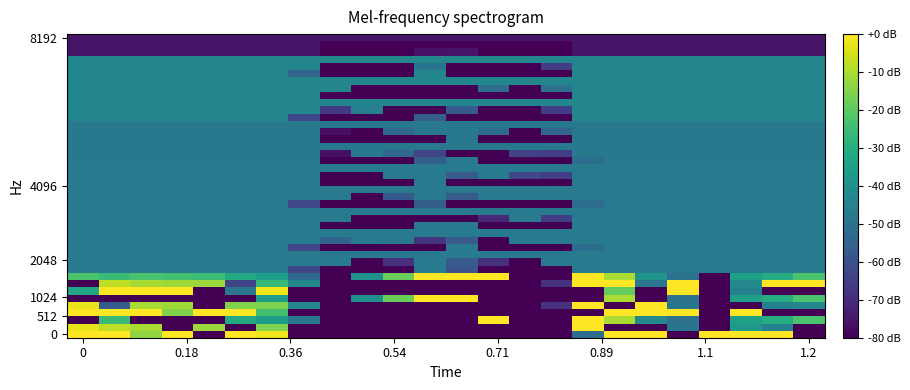

Reading left to right, what are all the values shown in this chart?

0.0: 0.0	0.0	-13.4	0.0	-80.0	0.0	-1.9	-80.0	-80.0	-80.0	-80.0	-80.0	-80.0	-80.0	-80.0	-80.0	-51.1	0.0	0.0	-80.0	0.0	0.0	0.0	-80.0
0.1: -3.1	-7.8	-10.4	-80.0	-12.1	-80.0	-15.3	-80.0	-80.0	-80.0	-80.0	-80.0	-80.0	-80.0	-80.0	-80.0	0.0	-80.0	-80.0	-48.8	-80.0	-36.7	-44.8	-80.0
0.2: -80.0	-25.5	-80.0	-80.0	-80.0	-31.1	-35.6	-49.3	-80.0	-80.0	-80.0	-80.0	-80.0	0.0	-80.0	-80.0	0.0	-10.2	-42.3	-49.8	-80.0	-34.7	-30.5	-22.5
1.0: 0.0	0.0	0.0	-15.2	0.0	0.0	-24.2	-80.0	-80.0	-80.0	-80.0	-80.0	-80.0	-80.0	-80.0	-80.0	-80.0	0.0	0.0	0.0	-80.0	0.0	-80.0	-80.0
1.1: -3.1	-56.6	-10.4	-11.5	-80.0	-15.0	-15.3	-42.8	-80.0	-80.0	-80.0	-80.0	-80.0	-80.0	-80.0	-68.6	0.0	-80.0	0.0	-48.8	-80.0	-80.0	-44.8	-43.1
1.2: -80.0	-80.0	-80.0	-80.0	-80.0	-80.0	-35.6	-80.0	-80.0	-40.0	-17.9	0.0	0.0	-80.0	-80.0	-80.0	-80.0	-10.2	-80.0	-49.8	-80.0	-34.7	-30.5	-22.5
2.0: -32.4	0.0	0.0	0.0	-80.0	-48.4	-1.9	-80.0	-80.0	-80.0	-80.0	-80.0	-80.0	-80.0	-80.0	-80.0	-80.0	-18.9	-80.0	0.0	-80.0	-44.9	-80.0	-80.0
2.1: -80.0	-7.8	-10.4	-11.5	-12.1	-63.8	-26.2	-42.8	-80.0	-80.0	-80.0	-80.0	-80.0	-80.0	-80.0	-68.6	0.0	0.0	-48.5	0.0	-80.0	-42.3	0.0	-0.1
2.2: -22.6	-25.5	-22.9	-23.8	-25.1	-31.1	-35.6	-52.9	-80.0	-40.0	-17.9	0.0	0.0	0.0	-80.0	-80.0	0.0	-10.2	-38.6	-49.8	-80.0	-34.7	-30.5	-22.5
3.0: -46.8	-46.8	-46.8	-46.8	-46.8	-46.8	-46.8	-63.1	-80.0	-80.0	-80.0	-46.8	-59.3	-80.0	-80.0	-80.0	-46.8	-46.8	-46.8	-46.8	-46.8	-46.8	-46.8	-46.8
3.1: -46.8	-46.8	-46.8	-46.8	-46.8	-46.8	-46.8	-46.8	-46.8	-80.0	-68.5	-46.8	-57.1	-69.3	-80.0	-46.8	-46.8	-46.8	-46.8	-46.8	-46.8	-46.8	-46.8	-46.8
4.0: -46.6	-46.6	-46.6	-46.6	-46.6	-46.6	-46.6	-63.1	-80.0	-80.0	-80.0	-80.0	-46.6	-80.0	-80.0	-80.0	-51.1	-46.6	-46.6	-46.6	-46.6	-46.6	-46.6	-46.6
4.1: -46.6	-46.6	-46.6	-46.6	-46.6	-46.6	-46.6	-46.6	-54.5	-46.6	-47.8	-67.7	-57.1	-80.0	-46.6	-46.6	-46.6	-46.6	-46.6	-46.6	-46.6	-46.6	-46.6	-46.6
5.0: -46.6	-46.6	-46.6	-46.6	-46.6	-46.6	-46.6	-46.6	-80.0	-80.0	-80.0	-46.6	-46.6	-80.0	-80.0	-80.0	-46.6	-46.6	-46.6	-46.6	-46.6	-46.6	-46.6	-46.6
5.1: -46.6	-46.6	-46.6	-46.6	-46.6	-46.6	-46.6	-46.6	-46.6	-80.0	-80.0	-80.0	-80.0	-70.7	-46.6	-65.1	-46.6	-46.6	-46.6	-46.6	-46.6	-46.6	-46.6	-46.6
6.0: -46.6	-46.6	-46.6	-46.6	-46.6	-46.6	-46.6	-63.1	-80.0	-80.0	-80.0	-56.5	-80.0	-80.0	-80.0	-80.0	-51.1	-46.6	-46.6	-46.6	-46.6	-46.6	-46.6	-46.6
6.1: -46.6	-46.6	-46.6	-46.6	-46.6	-46.6	-46.6	-46.6	-46.6	-80.0	-58.1	-46.6	-57.1	-46.6	-46.6	-46.6	-46.6	-46.6	-46.6	-46.6	-46.6	-46.6	-46.6	-46.6
7.0: -46.6	-46.6	-46.6	-46.6	-46.6	-46.6	-46.6	-46.6	-80.0	-80.0	-80.0	-46.6	-80.0	-80.0	-80.0	-80.0	-46.6	-46.6	-46.6	-46.6	-46.6	-46.6	-46.6	-46.6
7.1: -46.6	-46.6	-46.6	-46.6	-46.6	-46.6	-46.6	-46.6	-80.0	-80.0	-47.8	-46.6	-57.1	-46.6	-63.1	-65.1	-46.6	-46.6	-46.6	-46.6	-46.6	-46.6	-46.6	-46.6
8.0: -47.8	-47.8	-47.8	-47.8	-47.8	-47.8	-47.8	-47.8	-80.0	-80.0	-80.0	-55.7	-47.8	-80.0	-80.0	-80.0	-51.1	-47.8	-47.8	-47.8	-47.8	-47.8	-47.8	-47.8
8.1: -47.8	-47.8	-47.8	-47.8	-47.8	-47.8	-47.8	-47.8	-76.7	-47.8	-53.4	-63.4	-80.0	-80.0	-64.4	-65.1	-47.8	-47.8	-47.8	-47.8	-47.8	-47.8	-47.8	-47.8
9.0: -47.8	-47.8	-47.8	-47.8	-47.8	-47.8	-47.8	-47.8	-80.0	-80.0	-80.0	-80.0	-47.8	-80.0	-80.0	-80.0	-47.8	-47.8	-47.8	-47.8	-47.8	-47.8	-47.8	-47.8
9.1: -47.8	-47.8	-47.8	-47.8	-47.8	-47.8	-47.8	-47.8	-76.7	-80.0	-53.4	-47.8	-47.8	-51.7	-80.0	-54.0	-47.8	-47.8	-47.8	-47.8	-47.8	-47.8	-47.8	-47.8
10.0: -43.4	-43.4	-43.4	-43.4	-43.4	-43.4	-43.4	-63.1	-80.0	-80.0	-80.0	-55.7	-80.0	-80.0	-80.0	-80.0	-43.4	-43.4	-43.4	-43.4	-43.4	-43.4	-43.4	-43.4
10.1: -43.4	-43.4	-43.4	-43.4	-43.4	-43.4	-43.4	-43.4	-66.5	-45.2	-80.0	-80.0	-57.1	-80.0	-80.0	-65.1	-43.4	-43.4	-43.4	-43.4	-43.4	-43.4	-43.4	-43.4
11.0: -75.4	-75.4	-75.4	-75.4	-75.4	-75.4	-75.4	-75.4	-80.0	-80.0	-80.0	-80.0	-80.0	-80.0	-80.0	-80.0	-75.4	-75.4	-75.4	-75.4	-75.4	-75.4	-75.4	-75.4
11.1: -43.4	-43.4	-43.4	-43.4	-43.4	-43.4	-43.4	-43.4	-43.4	-80.0	-80.0	-80.0	-80.0	-51.7	-80.0	-50.0	-43.4	-43.4	-43.4	-43.4	-43.4	-43.4	-43.4	-43.4
12.0: -43.4	-43.4	-43.4	-43.4	-43.4	-43.4	-43.4	-53.9	-80.0	-80.0	-80.0	-43.4	-80.0	-80.0	-80.0	-80.0	-43.4	-43.4	-43.4	-43.4	-43.4	-43.4	-43.4	-43.4
12.1: -43.4	-43.4	-43.4	-43.4	-43.4	-43.4	-43.4	-43.4	-80.0	-80.0	-80.0	-49.0	-80.0	-80.0	-80.0	-65.1	-43.4	-43.4	-43.4	-43.4	-43.4	-43.4	-43.4	-43.4
13.0: -75.4	-75.4	-75.4	-75.4	-75.4	-75.4	-75.4	-75.4	-80.0	-80.0	-80.0	-76.0	-75.4	-80.0	-80.0	-80.0	-75.4	-75.4	-75.4	-75.4	-75.4	-75.4	-75.4	-75.4
13.1: -43.4	-43.4	-43.4	-43.4	-43.4	-43.4	-43.4	-43.4	-80.0	-80.0	-80.0	-80.0	-80.0	-80.0	-80.0	-80.0	-43.4	-43.4	-43.4	-43.4	-43.4	-43.4	-43.4	-43.4